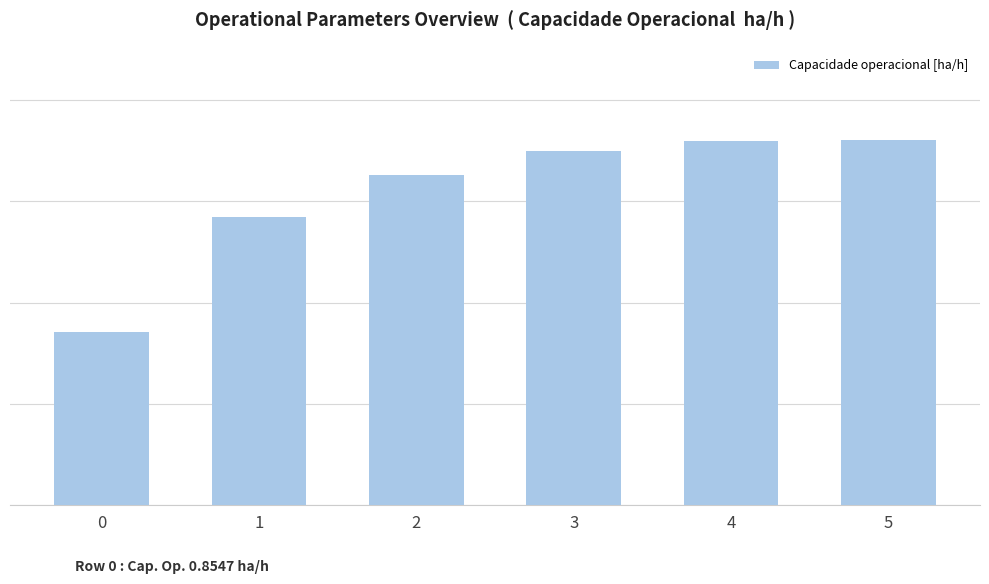

What is the minimum value shown in the chart?

0.9